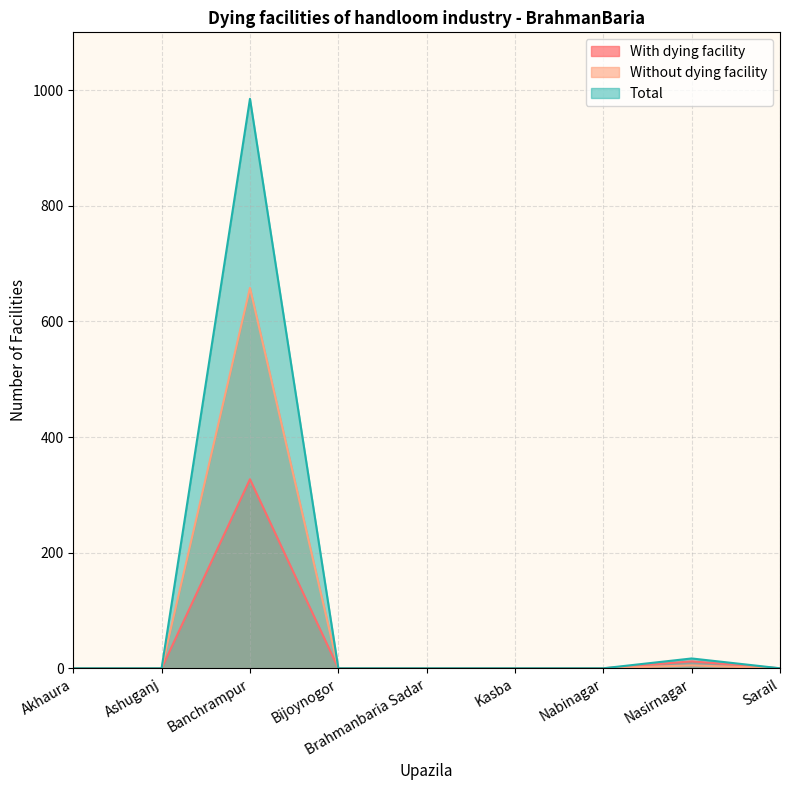

What is the highest value of the Without dying facility series?

658